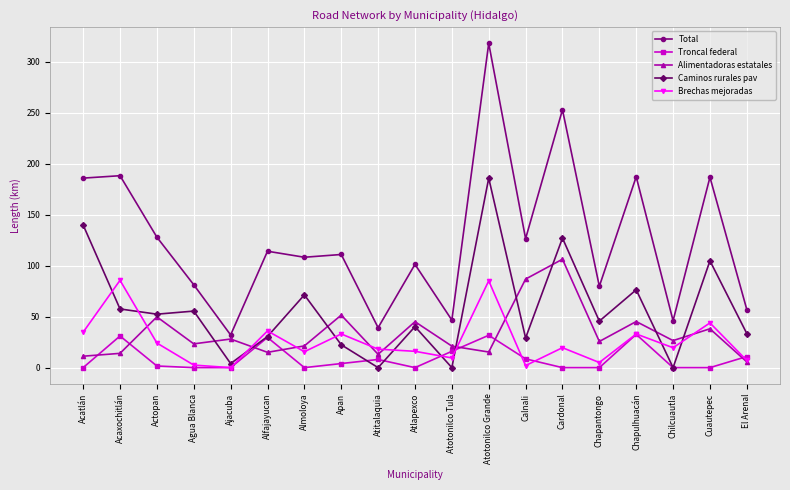

How many series are shown in this chart?

5